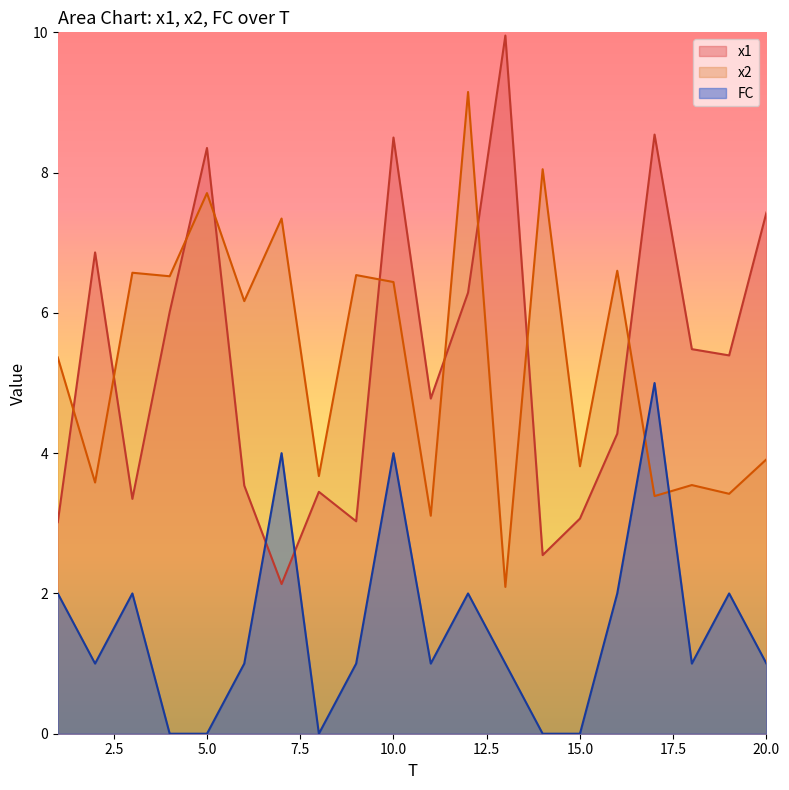

What is the difference between the second highest and minimum values in the x1 series?

6.4